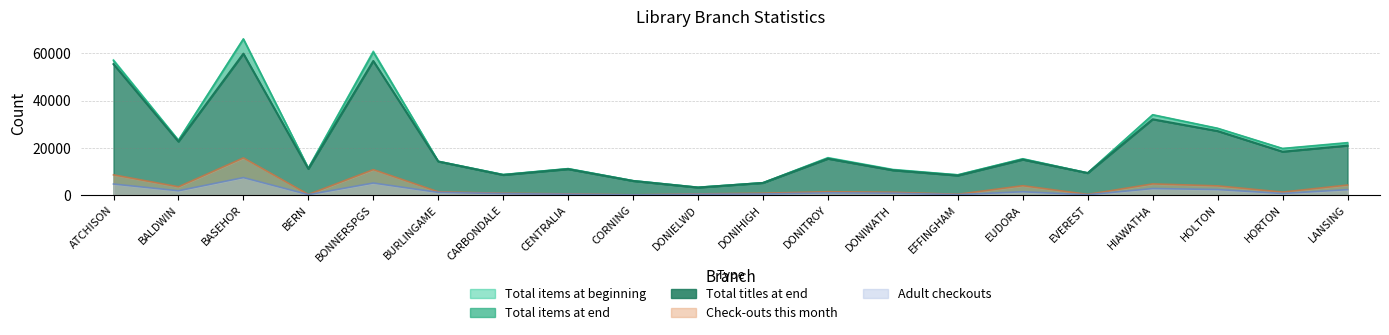

How many values in the Total items at end series exceed 15288?

9